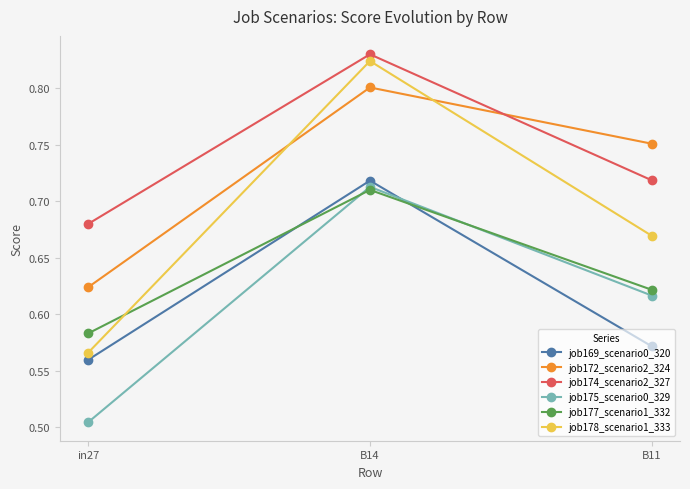

Which label corresponds to the largest value in the chart?

B14